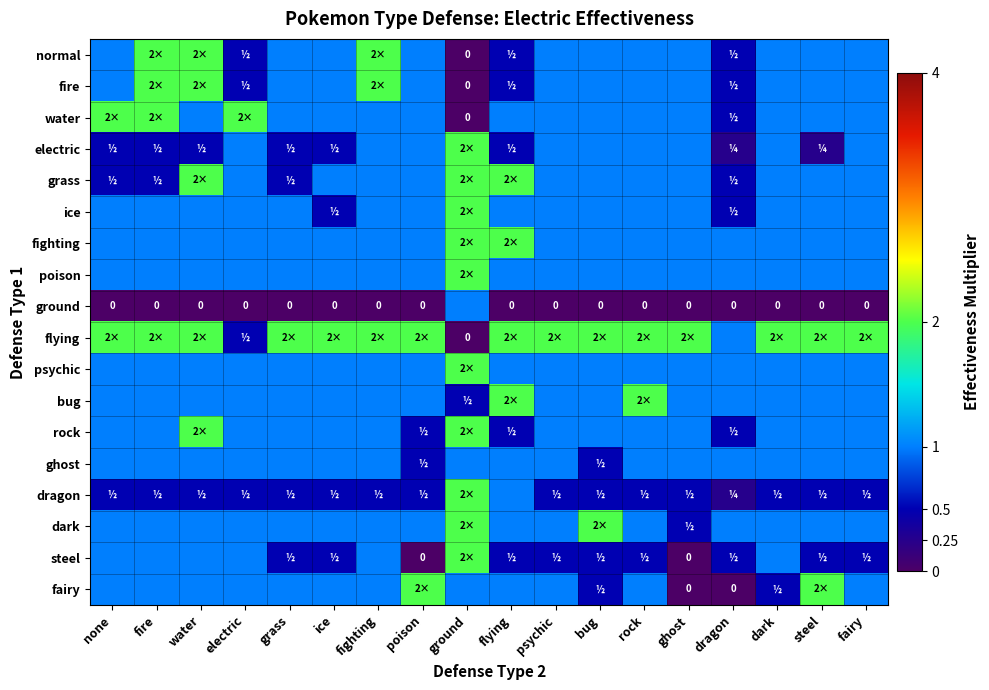

What is the highest value of the ground series?

1.0